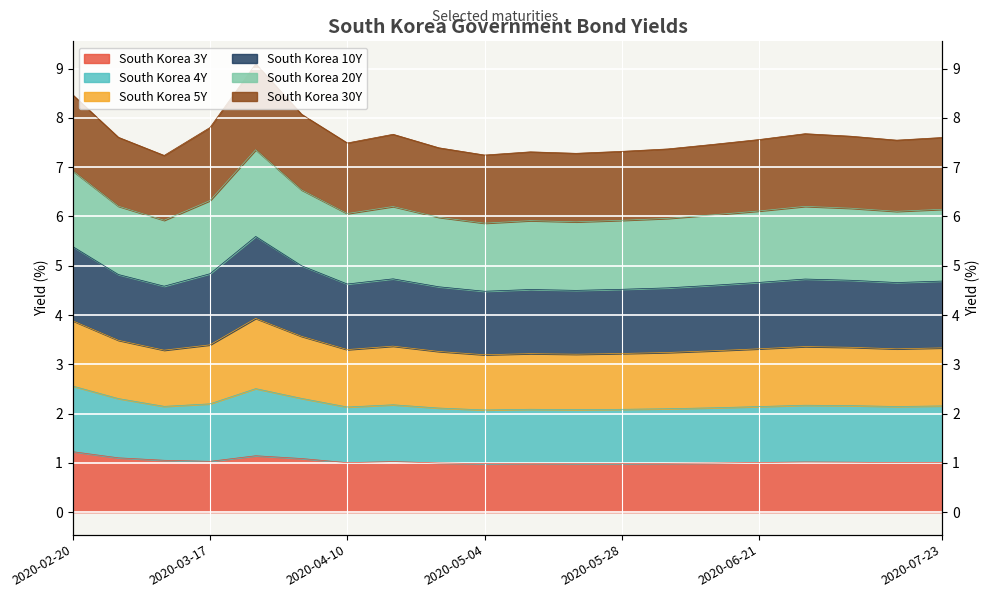

Which series changed the most between 2020-03-09 and 2020-05-04?

South Korea 4Y